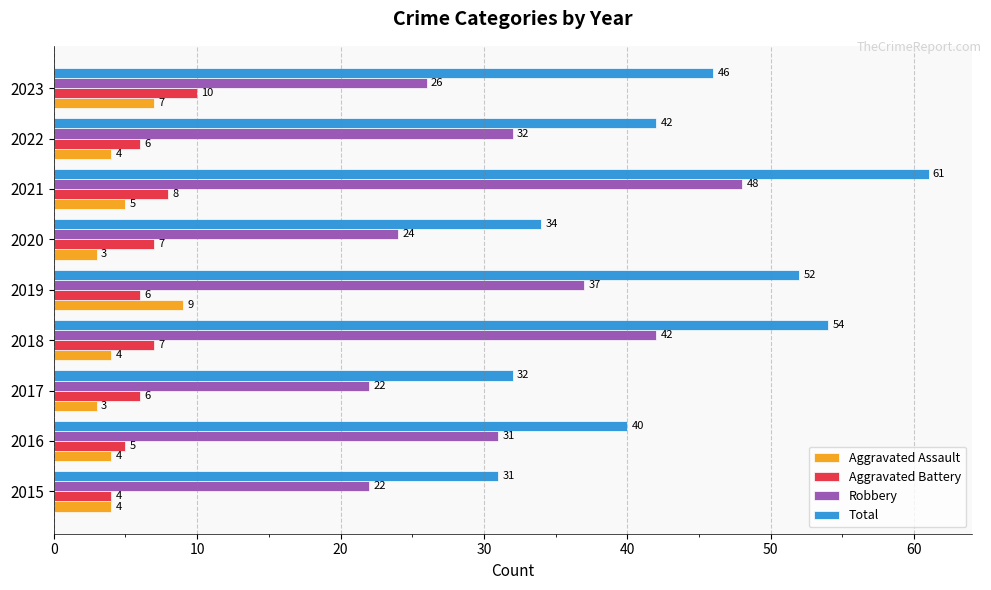

How many Aggravated Battery values are between 6 and 7?

5